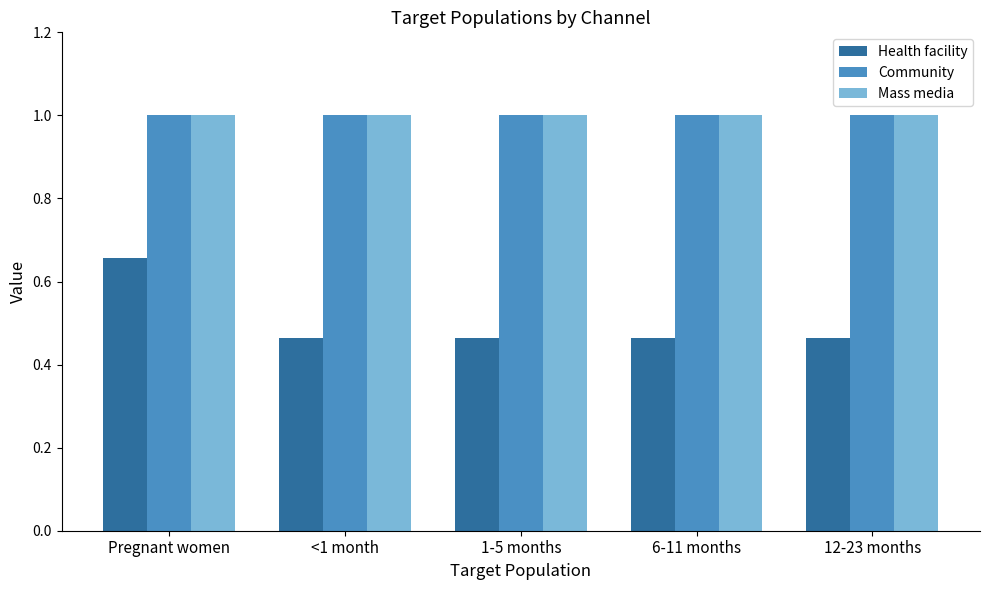

Is it true that Community equals 1.0 at <1 month?

True